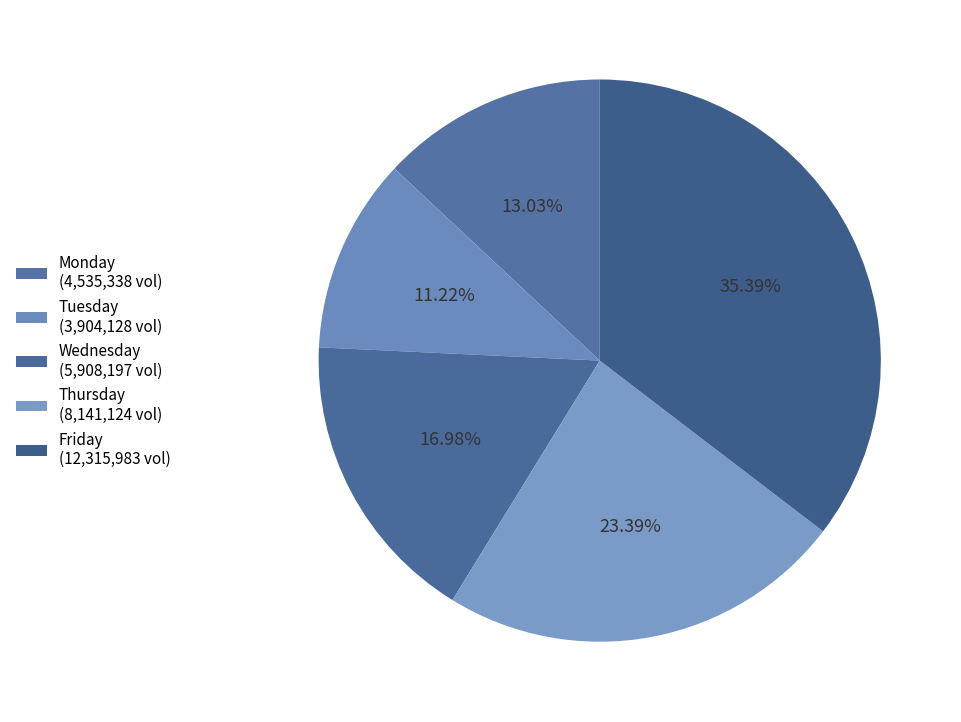

Is the sum of Monday and Tuesday greater than half?

No